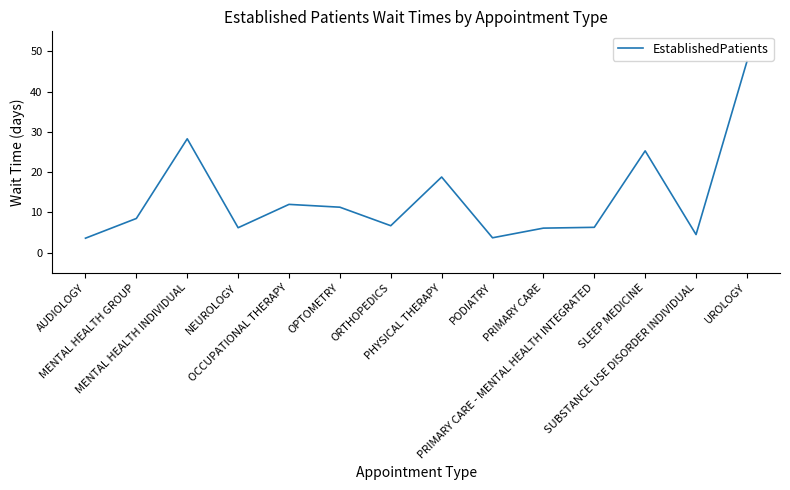

What is the sum of all values?

188.8